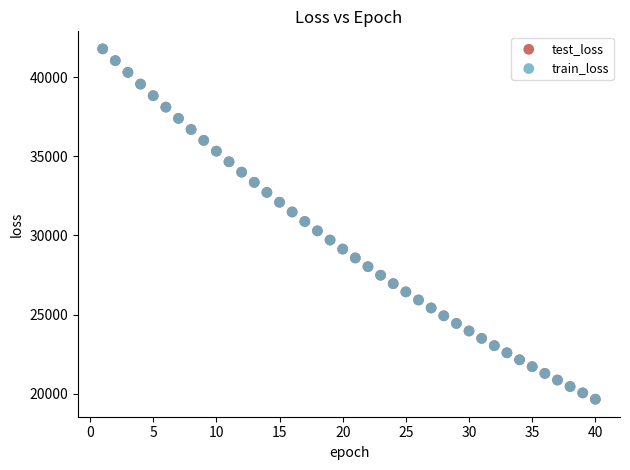

What are all the series names shown in the legend?

test_loss, train_loss